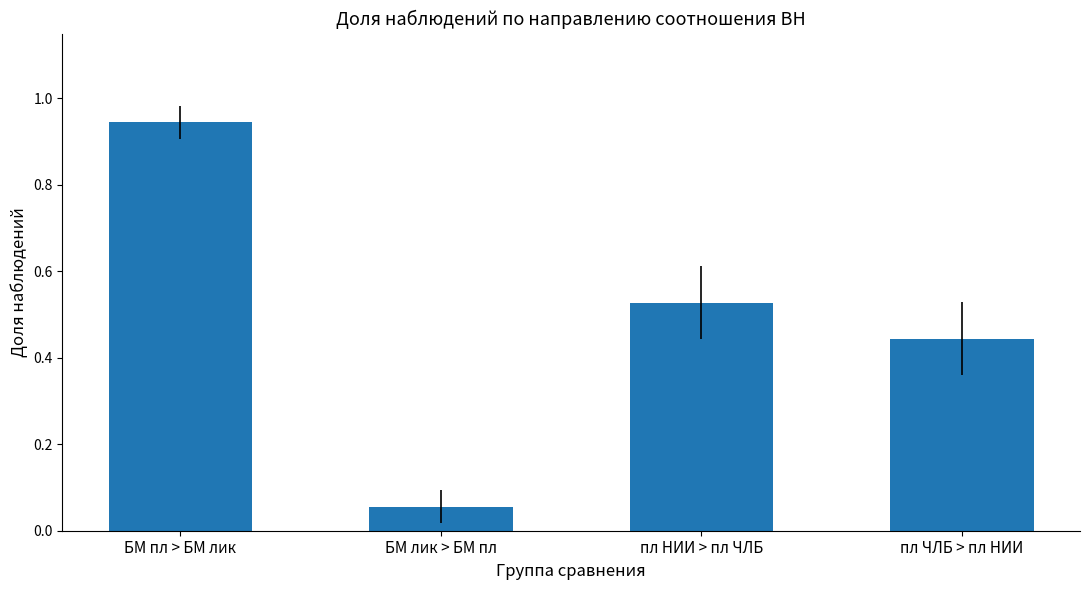

Rank the categories by value from highest to lowest.

БМ пл > БМ лик, пл НИИ > пл ЧЛБ, пл ЧЛБ > пл НИИ, БМ лик > БМ пл